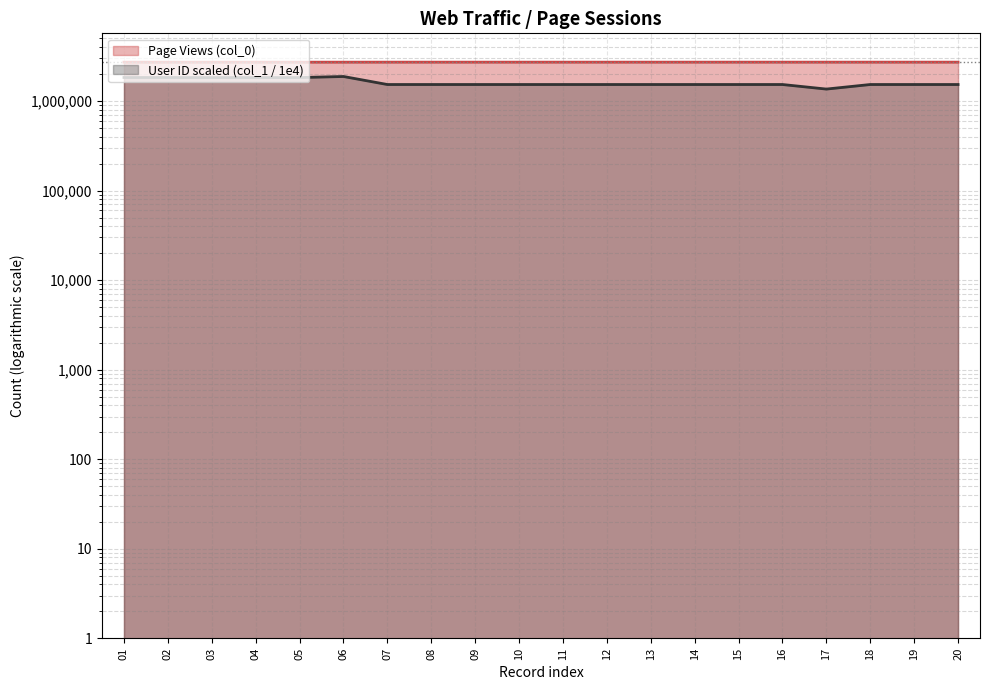

What is the value of the User ID (col_1) point at the 9th from the left?

1528584.8